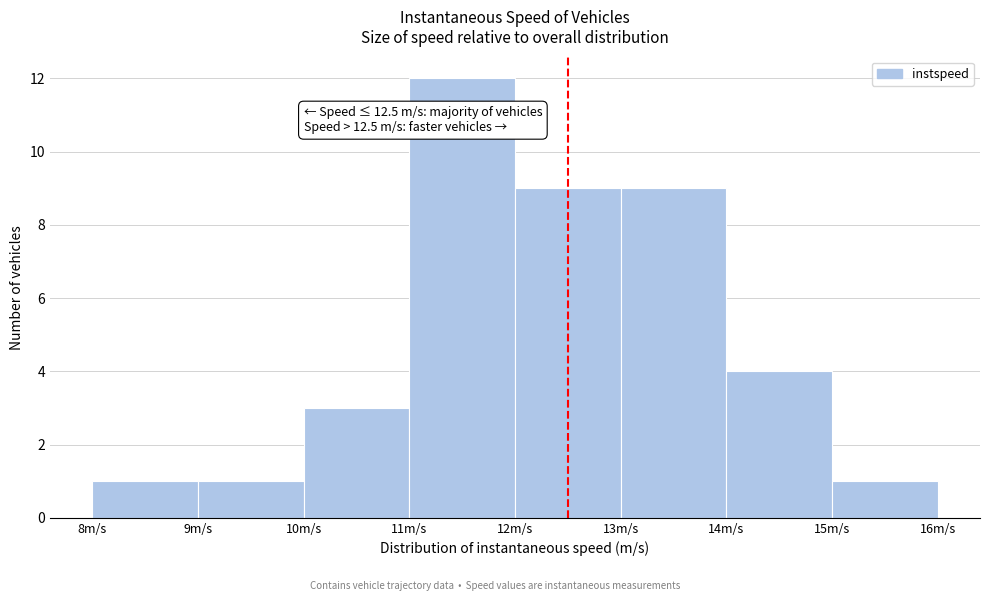

Over which range of the x-axis is the bar tallest?

11 to 12